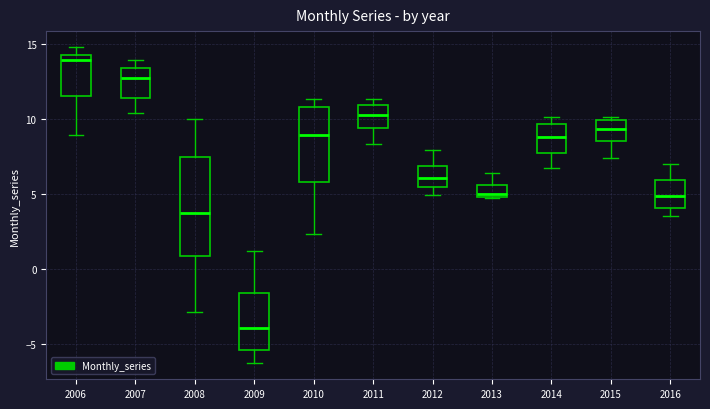

Which box's median line is the highest?

2006